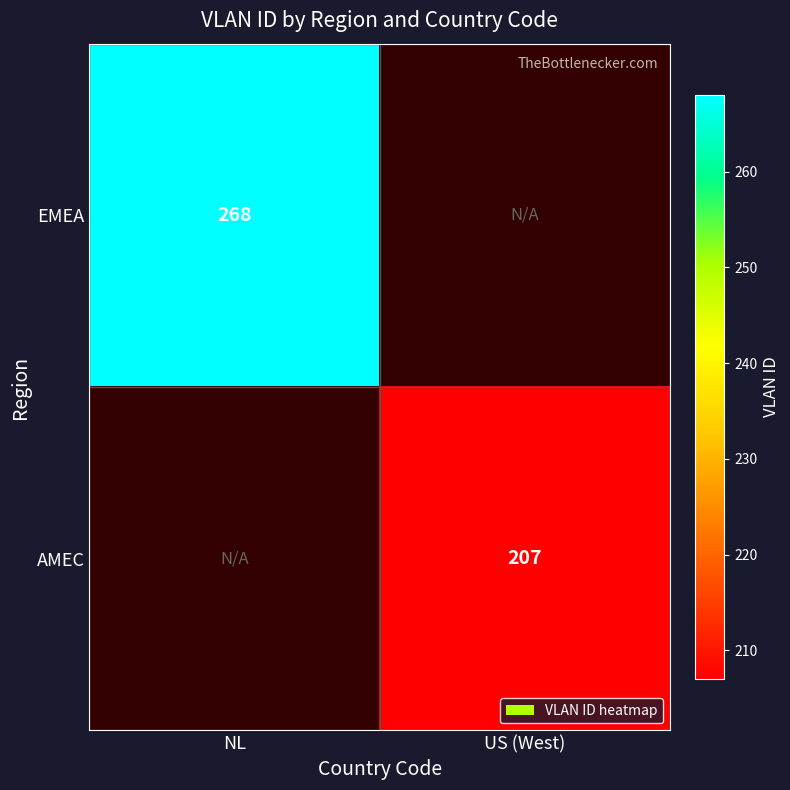

The value of AMEC at US (West) is 352. True or false?

False